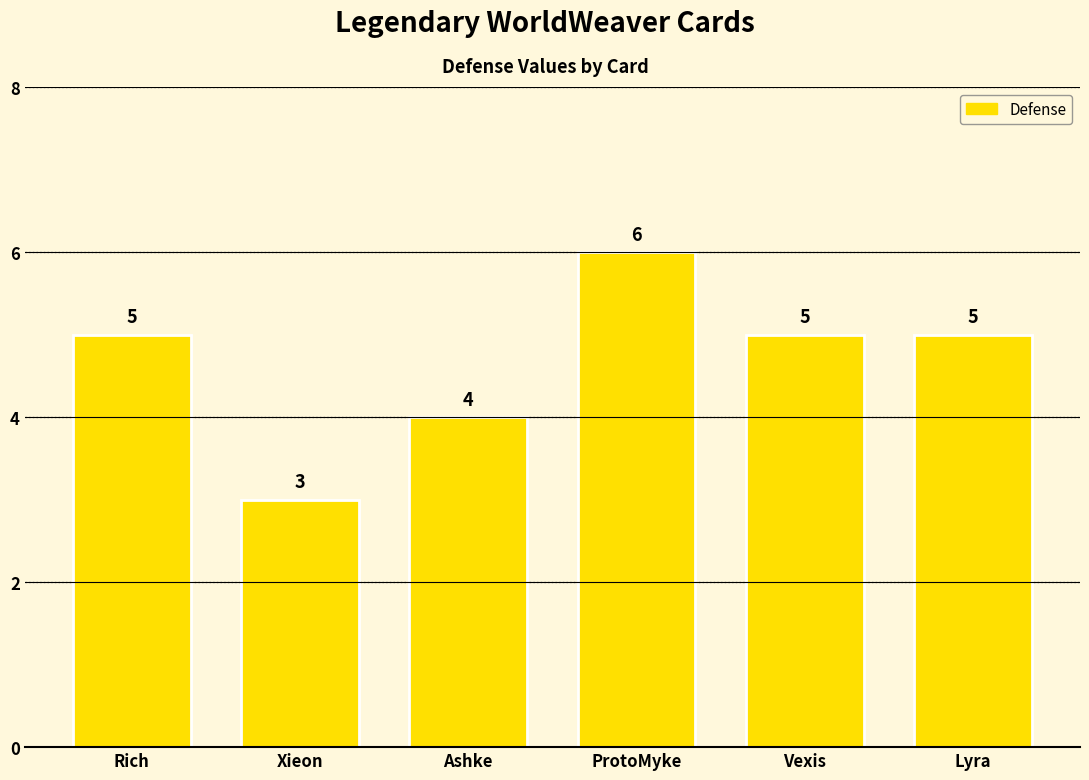

What position from the right is Xieon?

5